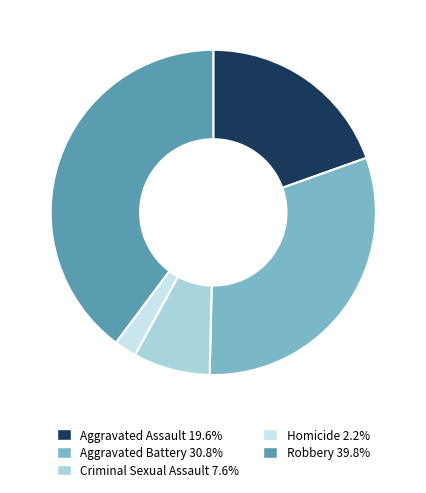

Which category has the biggest portion of the pie?

Robbery